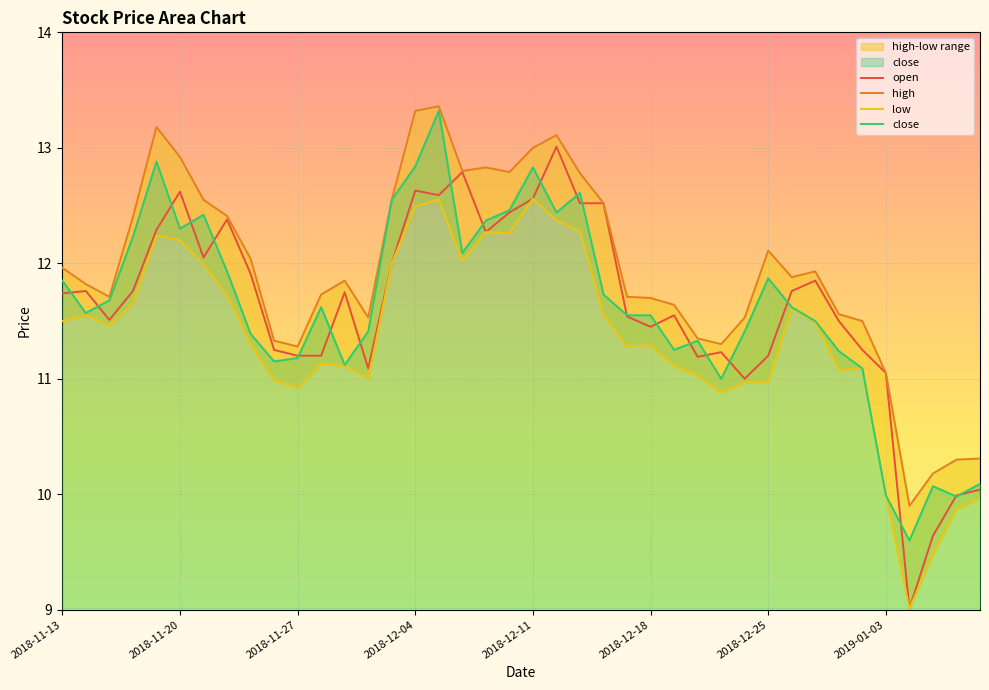

What is the difference between the low values at 36 and 34?

2.1